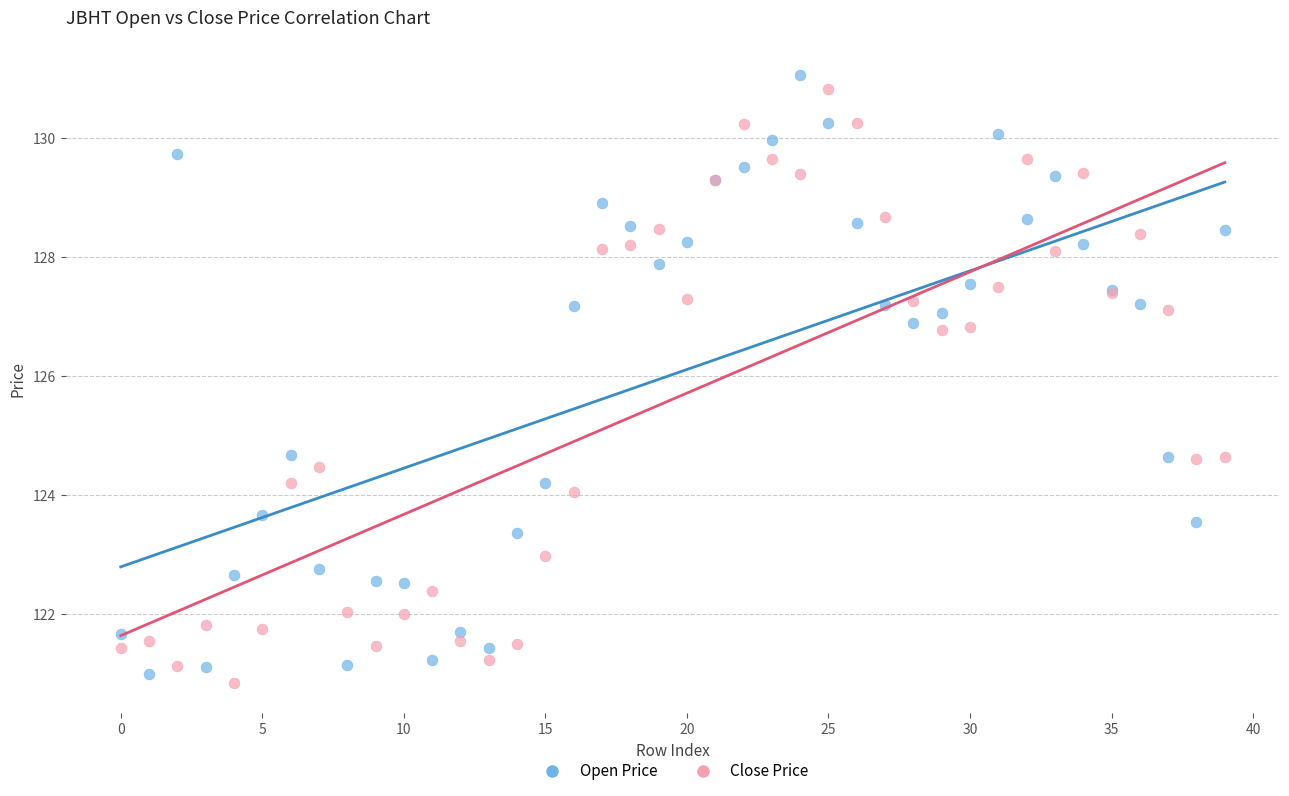

What are all the series names shown in the legend?

Open Price, Close Price